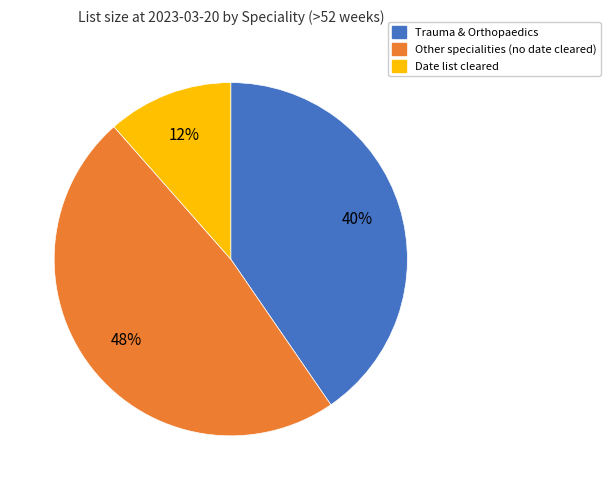

How many slices are in this pie chart?

3